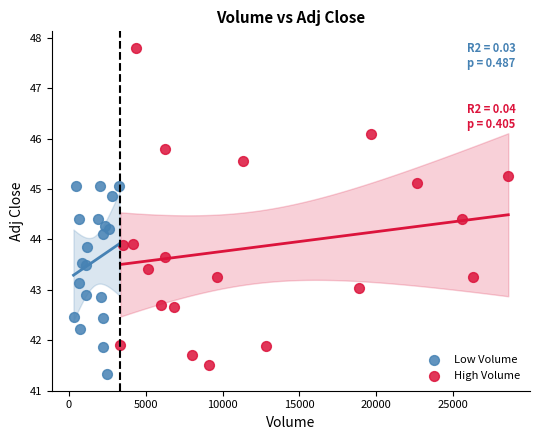

Which series reaches the maximum Y coordinate?

High Volume